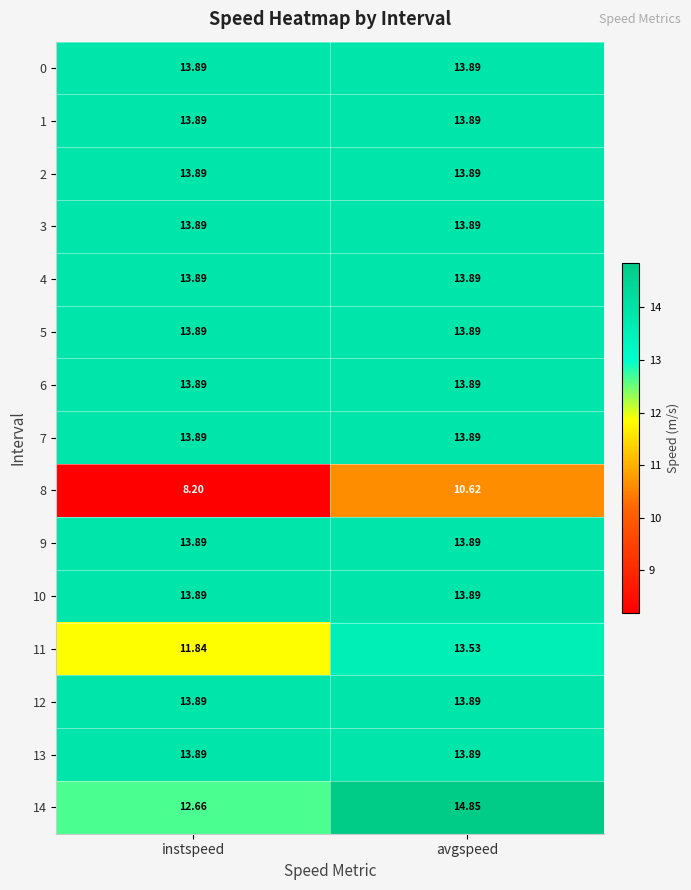

At which category is the sum across all series the highest?

avgspeed